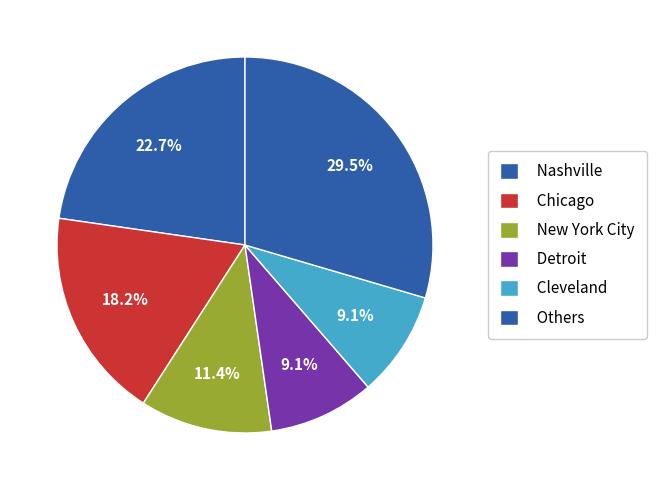

How many segments does this pie chart have?

6